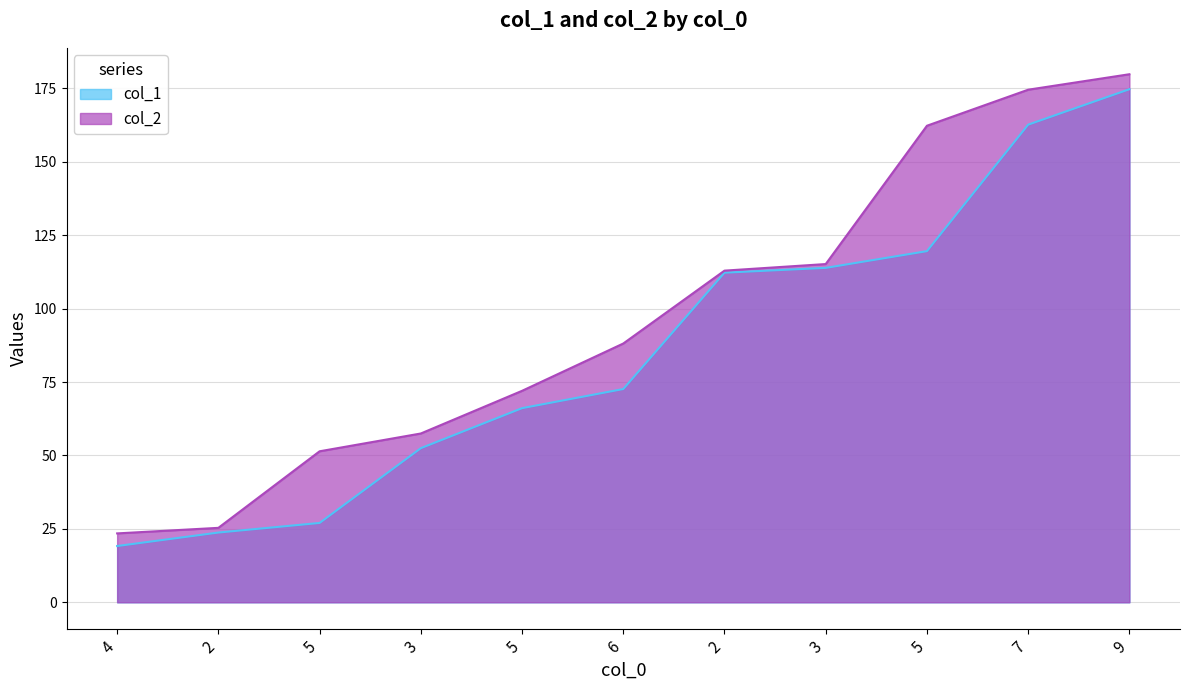

How many lines are shown in the chart?

2